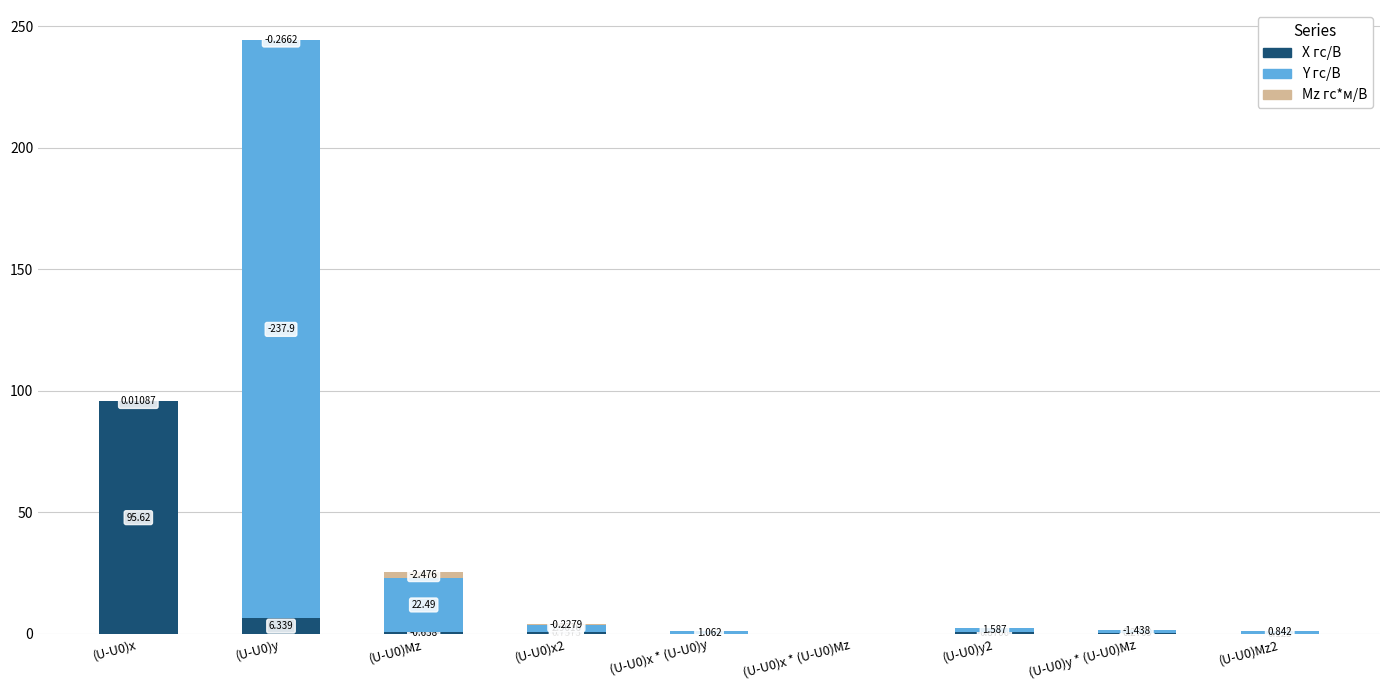

How many series are shown in this chart?

3